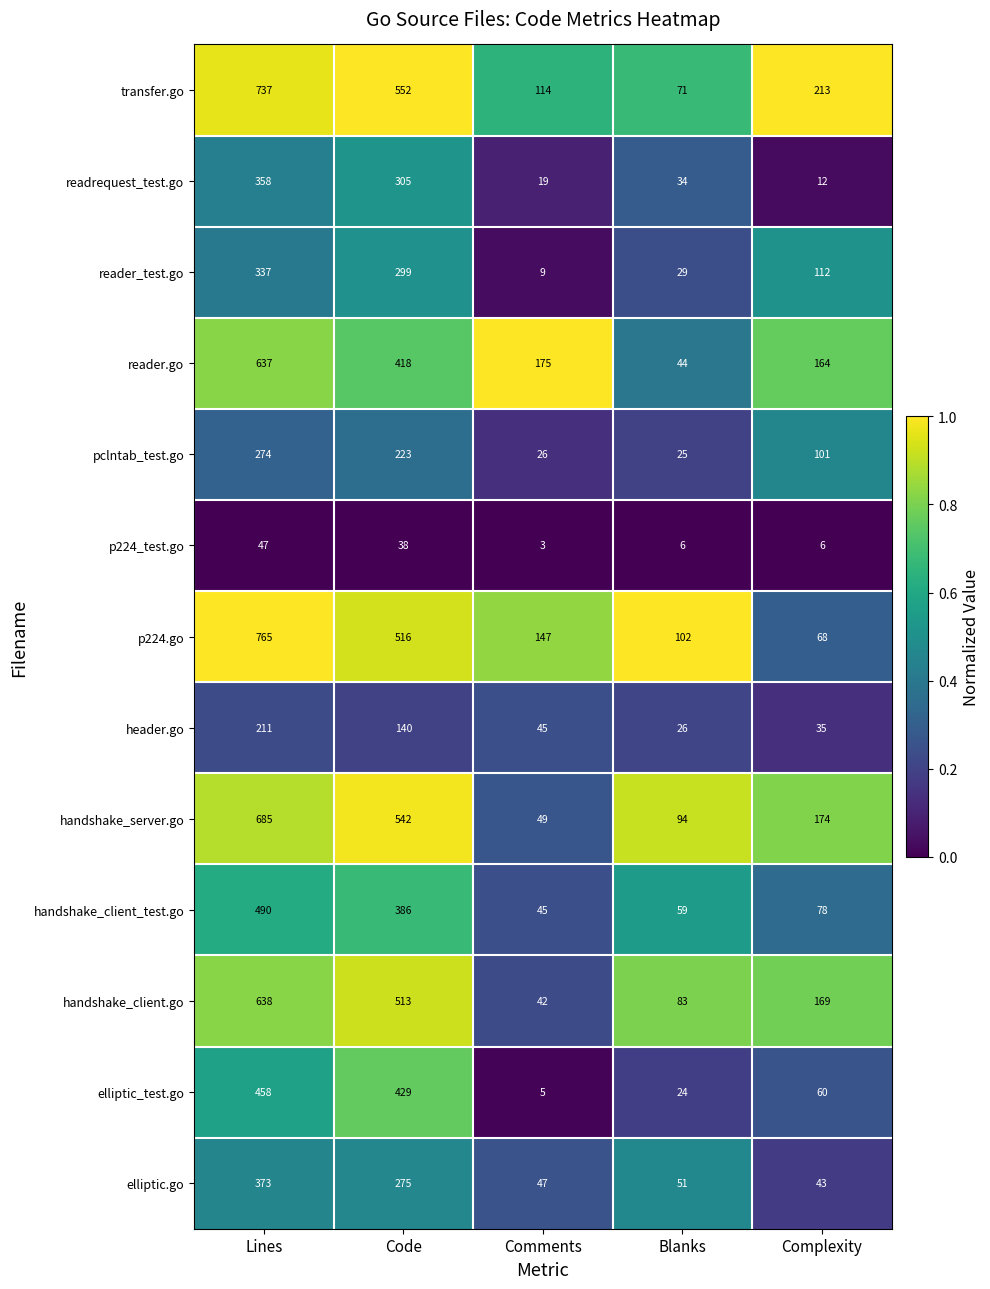

Between Lines and Comments, which series saw the biggest shift?

handshake_server.go